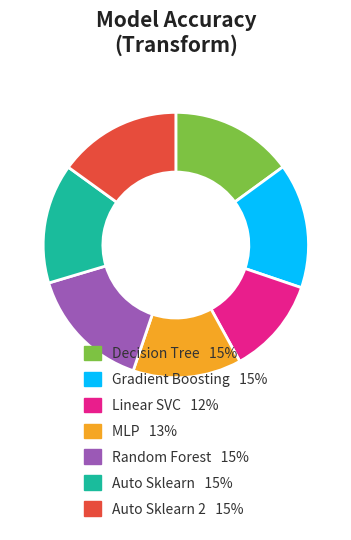

Does any single category account for the majority?

No